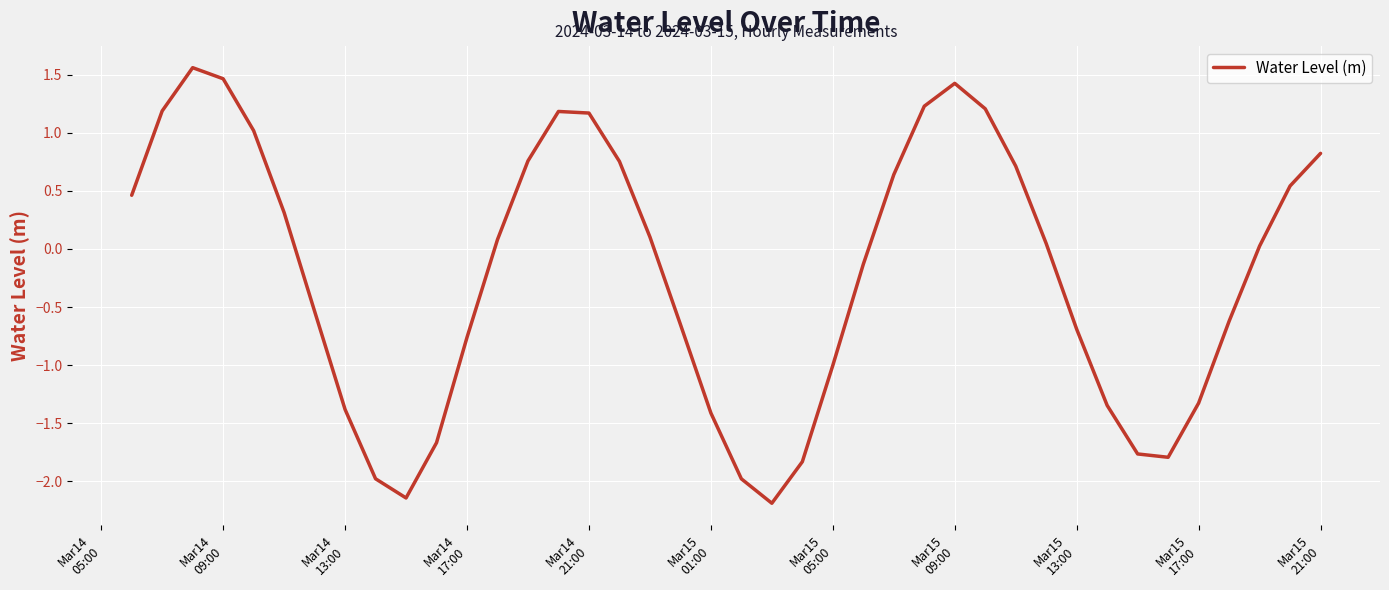

What is the smallest value displayed?

-2.2